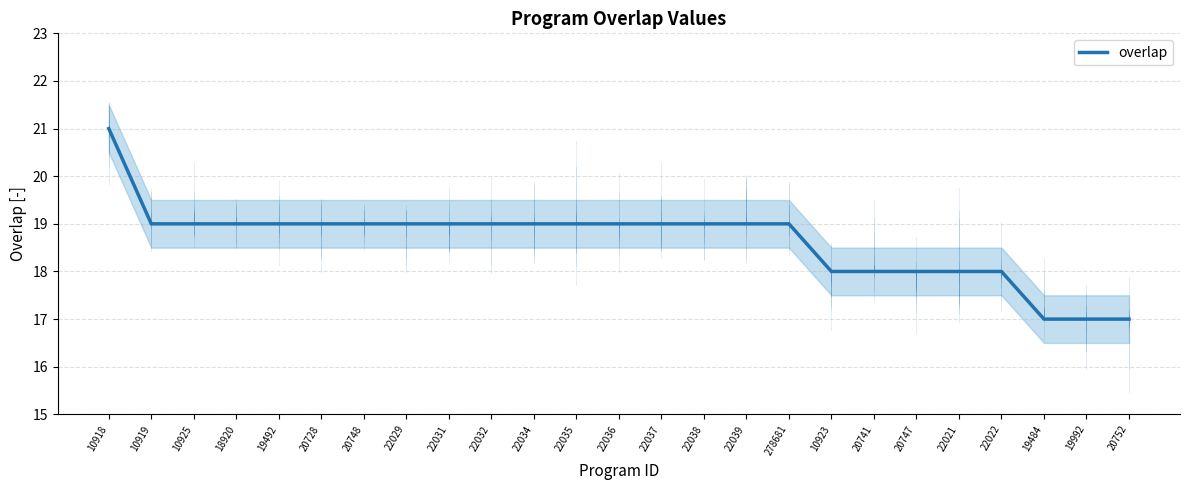

True or false: the data shows 18 at 20741.

True